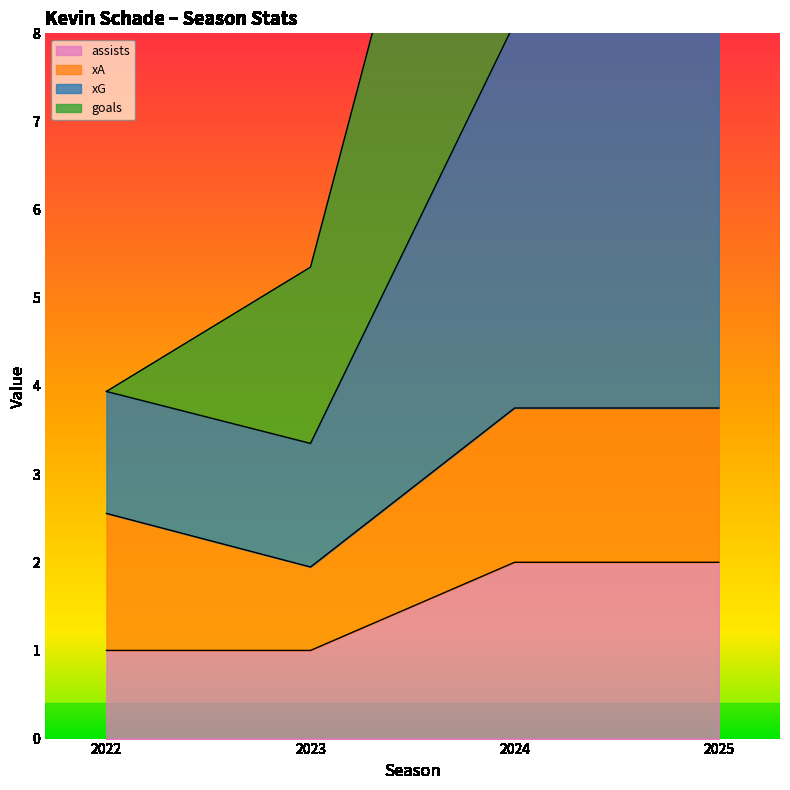

True or false: assists has more than 1 interior local peaks.

False